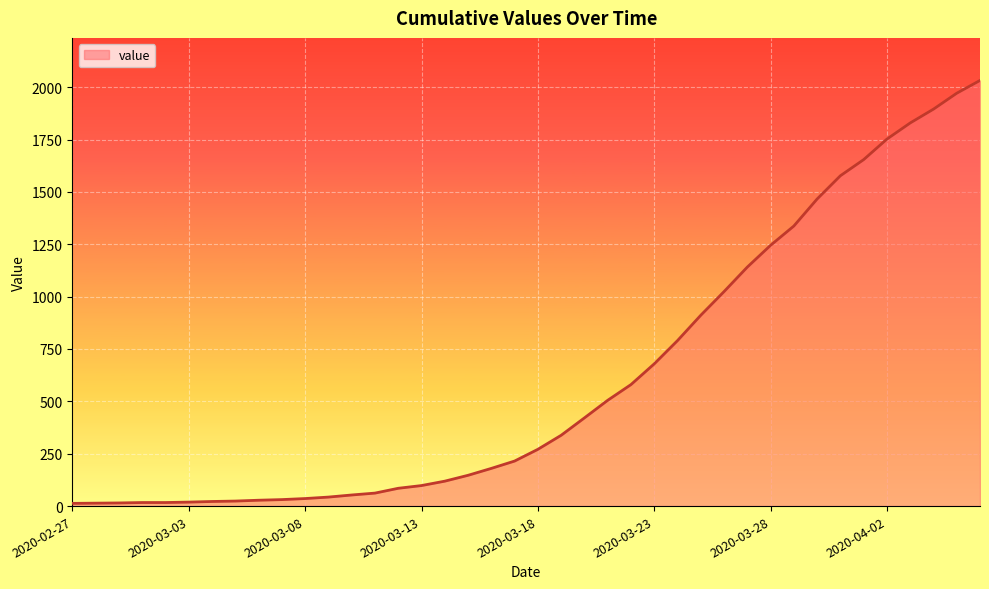

What is the greatest value displayed?

2032